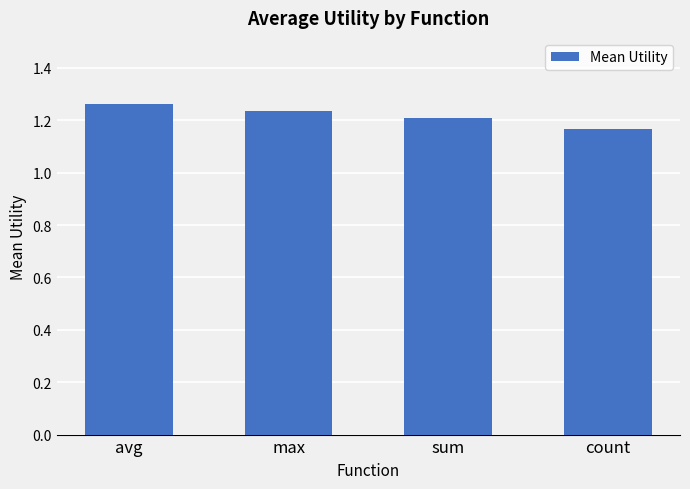

Is it true that the value at sum is 0.3?

False